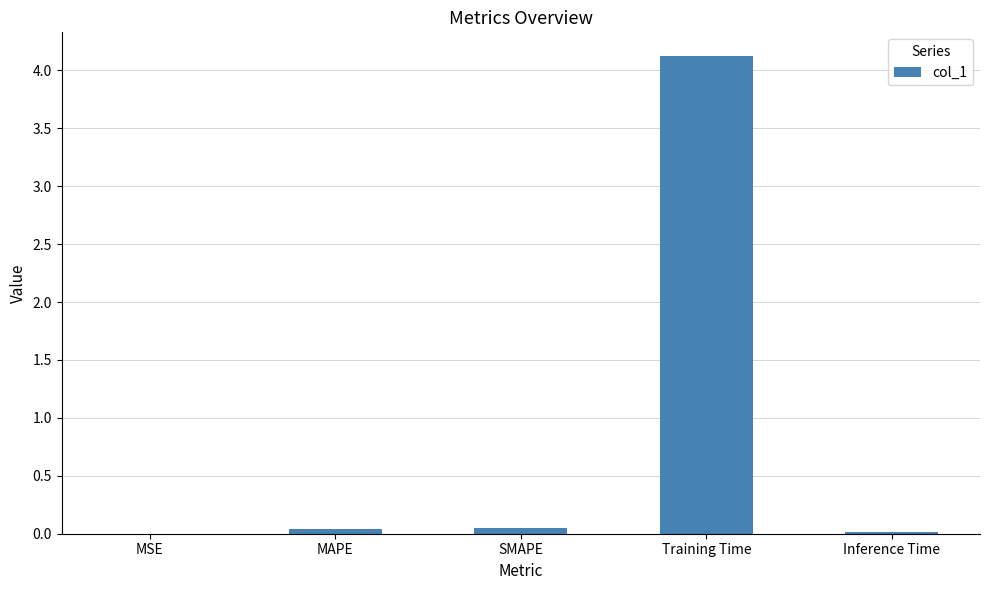

True or false: the data shows 0.0 at MSE.

True